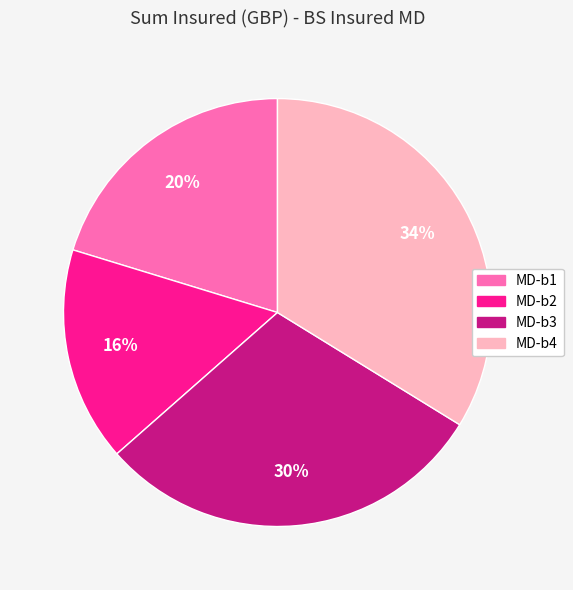

To the nearest percent, what is the difference between the MD-b4 and MD-b2 slice percentages?

18%